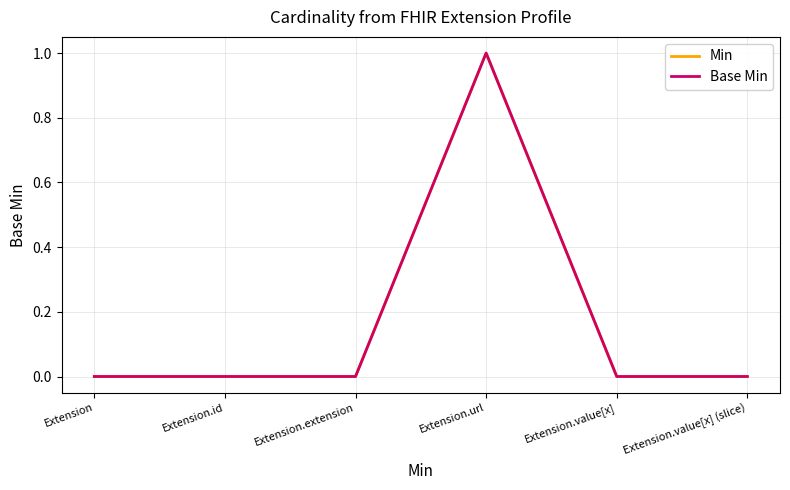

True or false: Base Min and Min intersect in this chart.

False